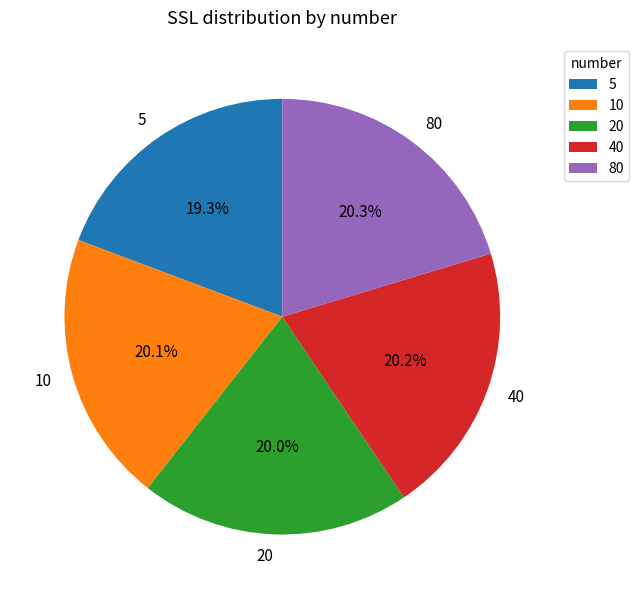

How much of the chart is everything except 5?

80.7%